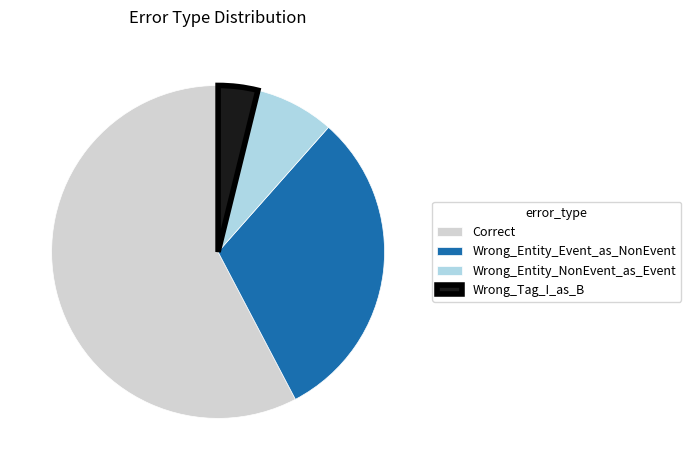

Is it true that Wrong_Entity_Event_as_NonEvent is 45% of the pie?

False